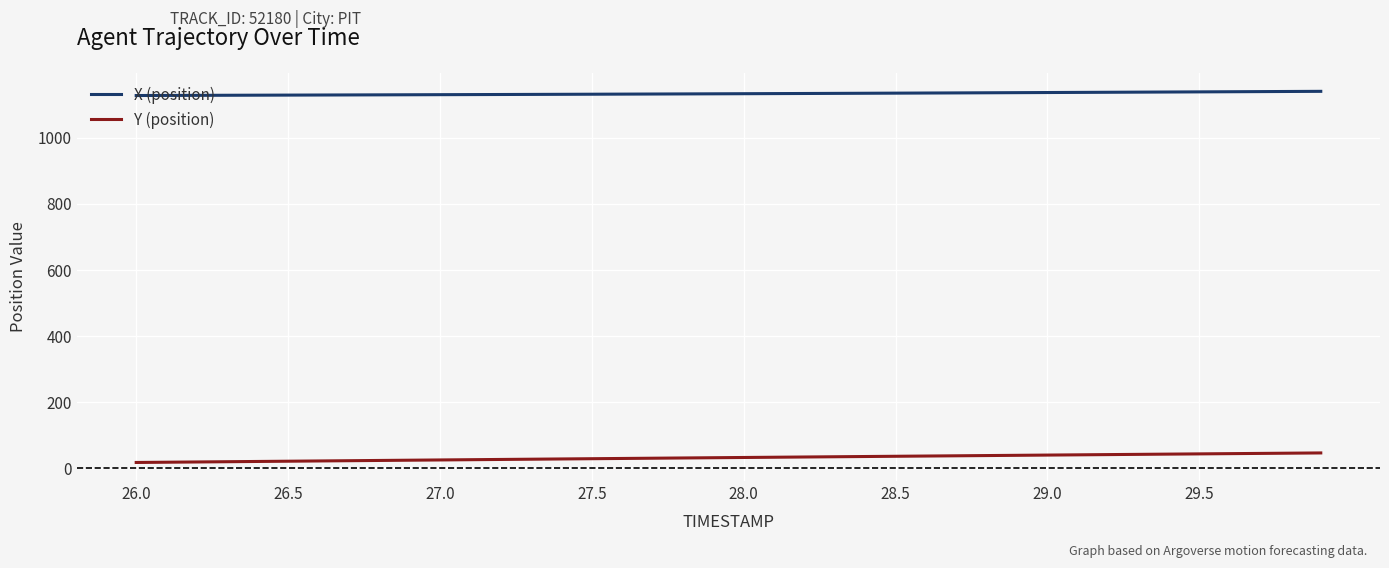

True or false: X (position) and Y (position) intersect in this chart.

False